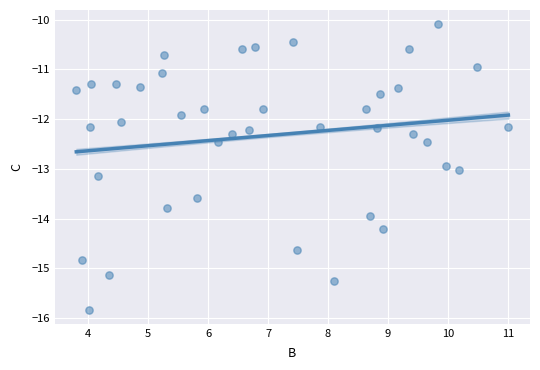

What is the range of X values (max minus min)?

7.2